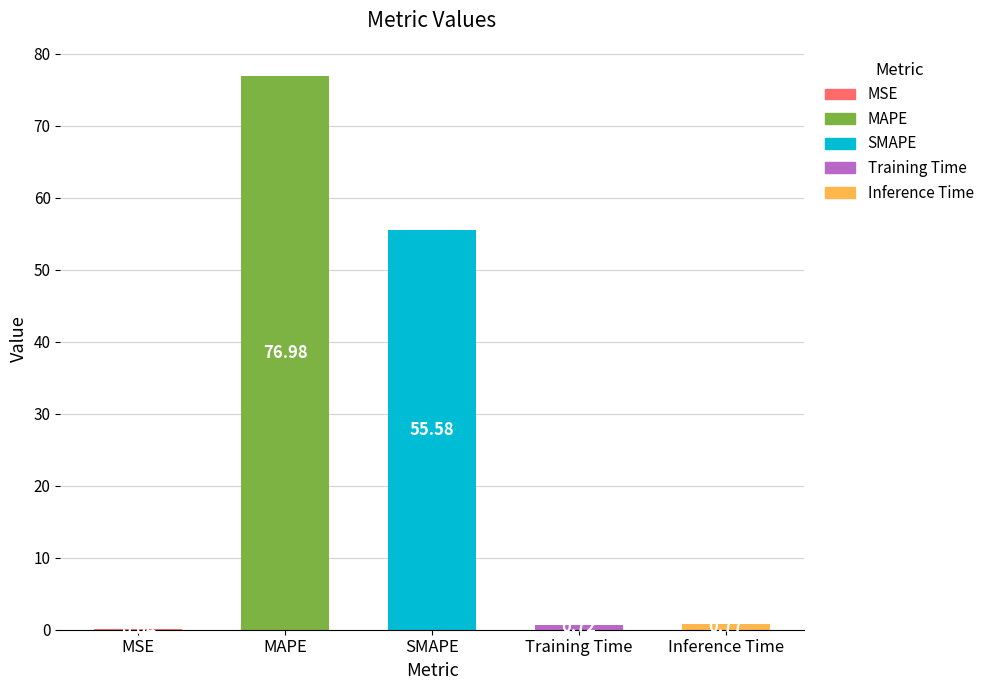

Which has a higher value, Training Time or MSE?

Training Time